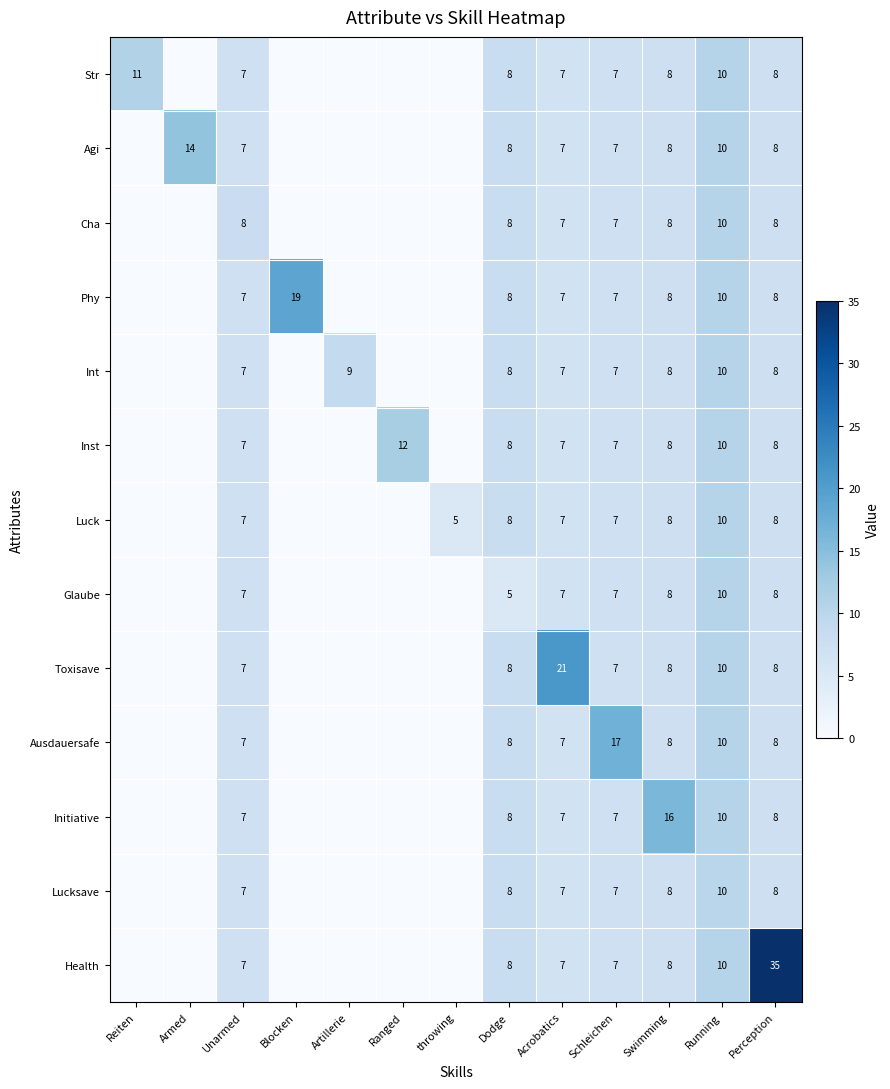

True or false: Ausdauersafe has a value of 8 at Swimming.

True